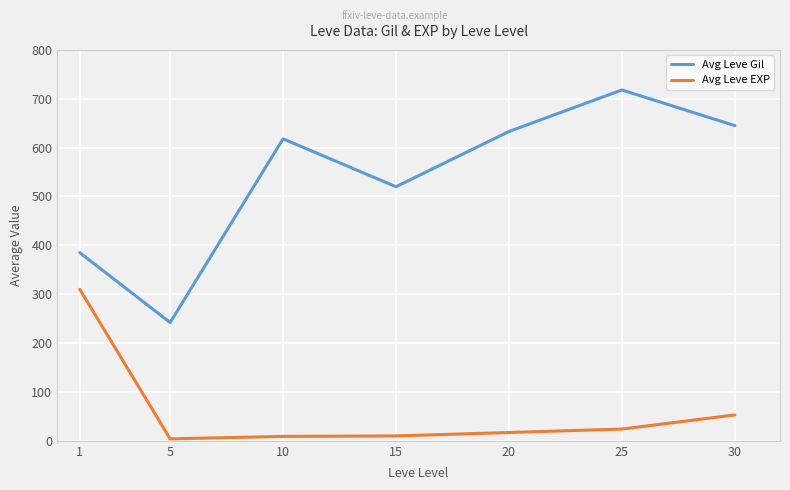

What are all the series names shown in the legend?

Avg Leve Gil, Avg Leve EXP